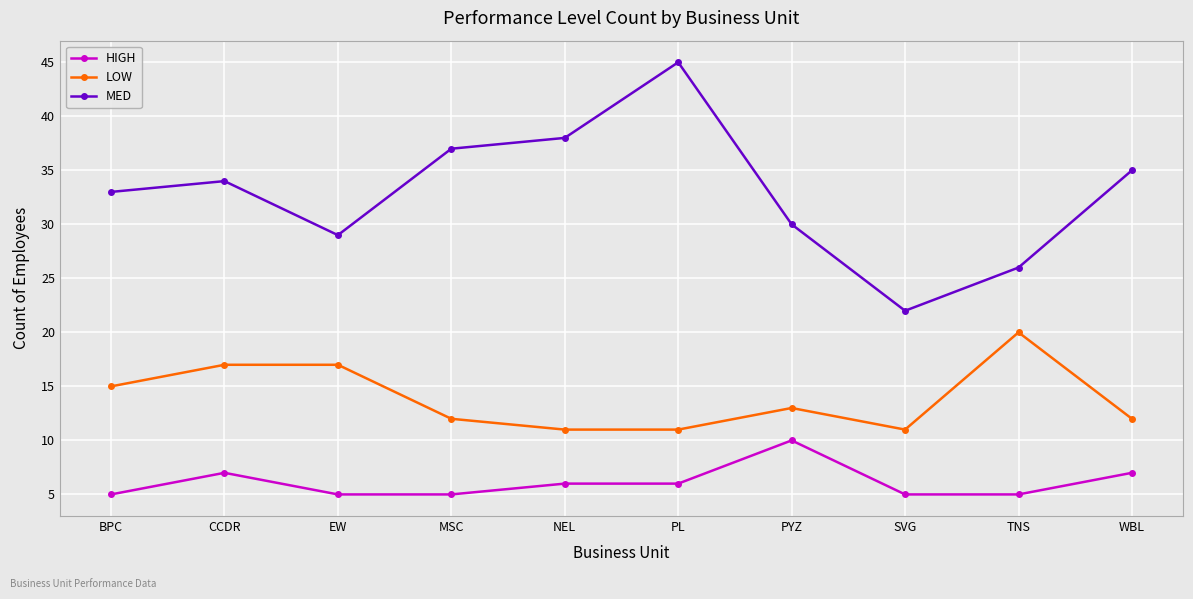

True or false: LOW has a value of 18 at MSC.

False